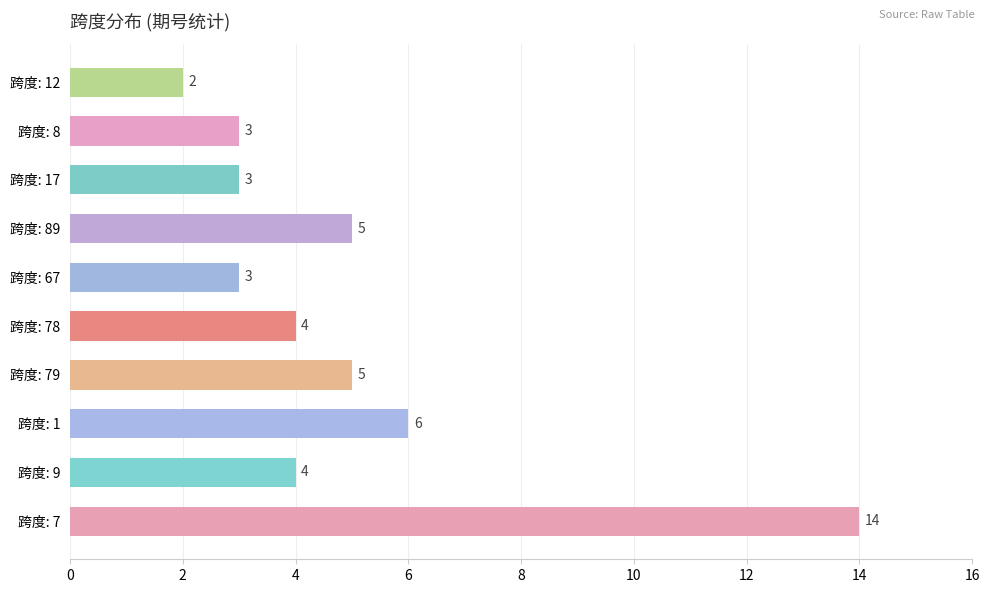

Reading bottom to top, what are all the values shown in this chart?

14	4	6	5	4	3	5	3	3	2